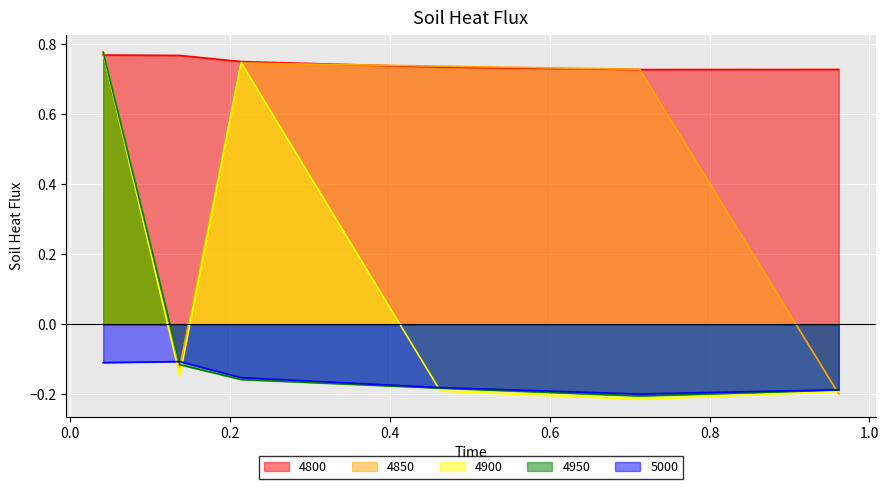

What is the minimum value shown in the chart?

-0.2